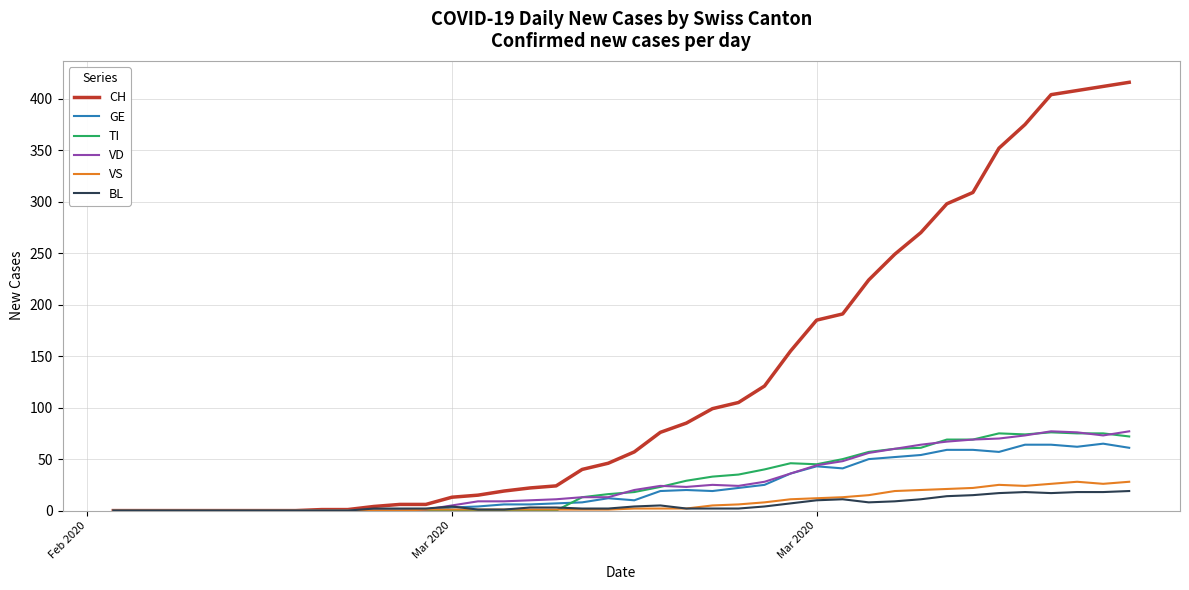

Which series has the largest range (max minus min)?

CH